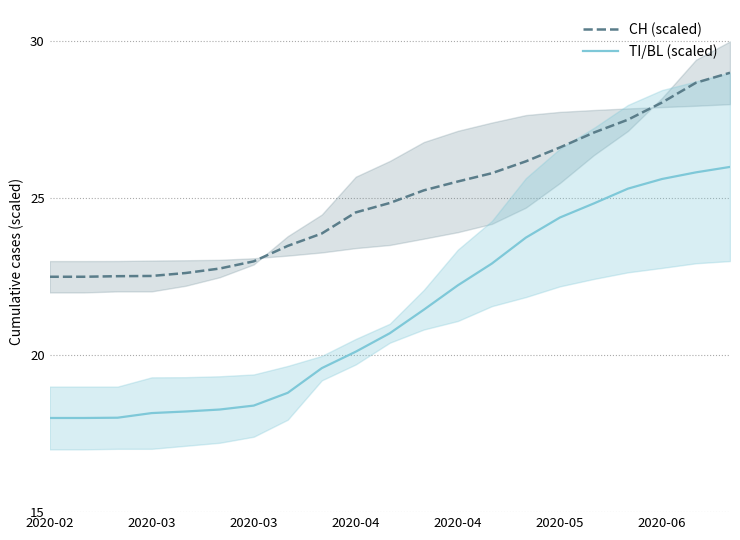

Which series has the largest range (max minus min)?

TI/BL (scaled)